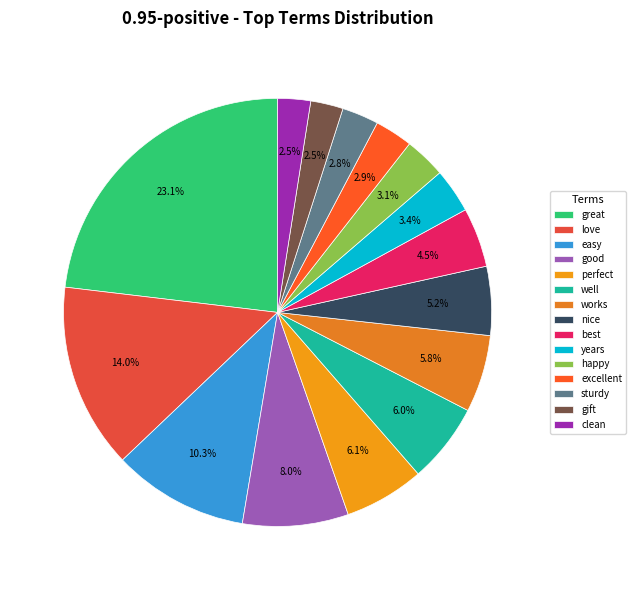

How many segments does this pie chart have?

15